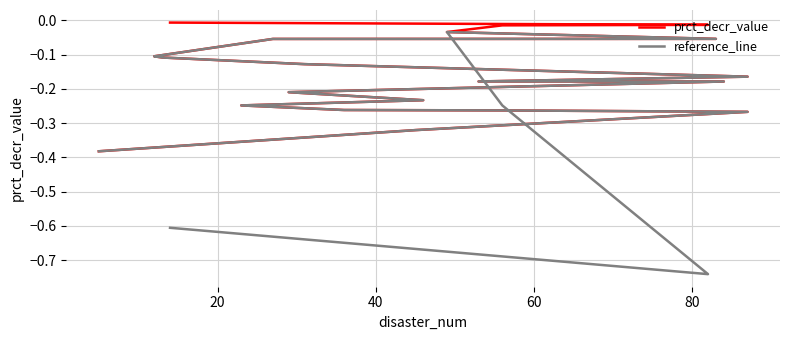

What is the label of the 19th point from the right?

20